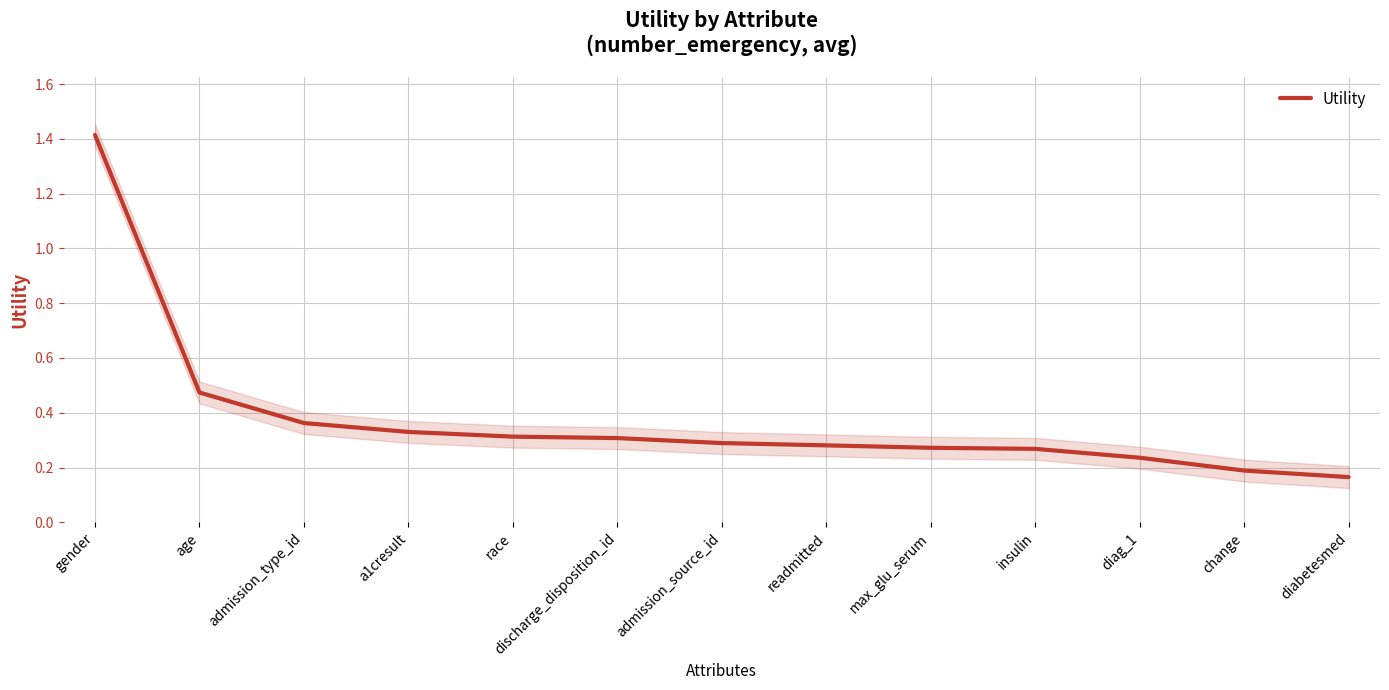

Reading left to right, transcribe all the data shown in this chart.

1.4	0.5	0.4	0.3	0.3	0.3	0.3	0.3	0.3	0.3	0.2	0.2	0.2